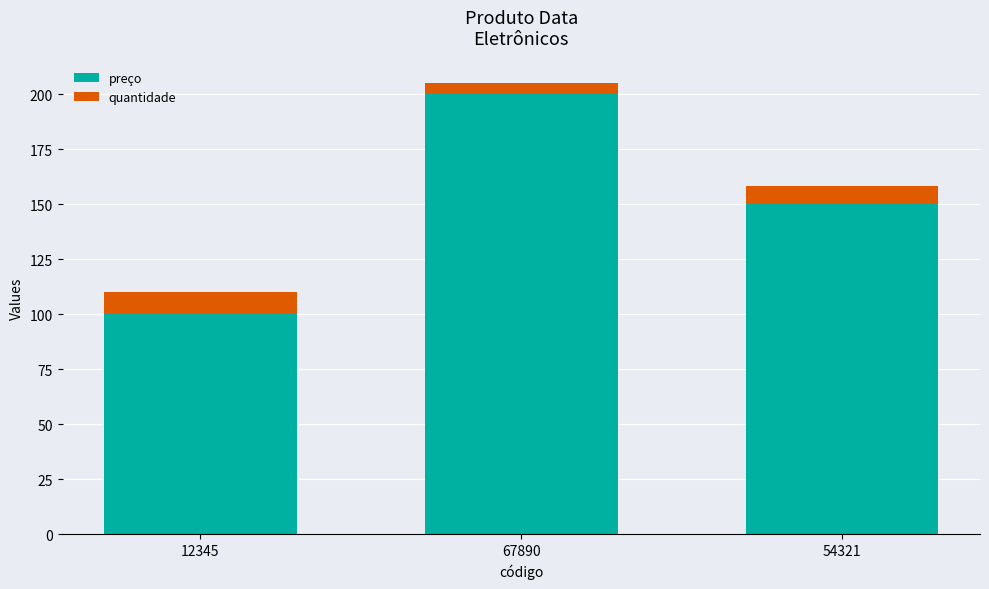

List the labels in order of preço value, smallest first.

12345, 54321, 67890